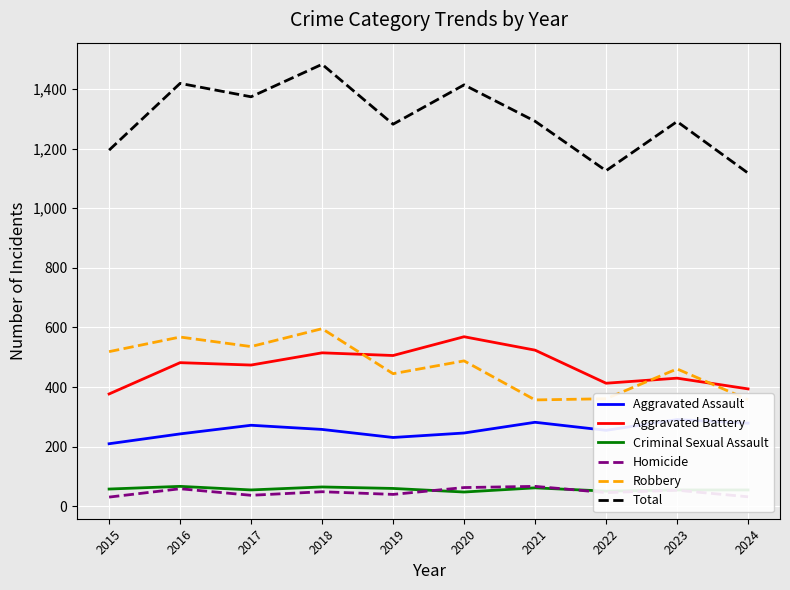

How many lines are shown in the chart?

6